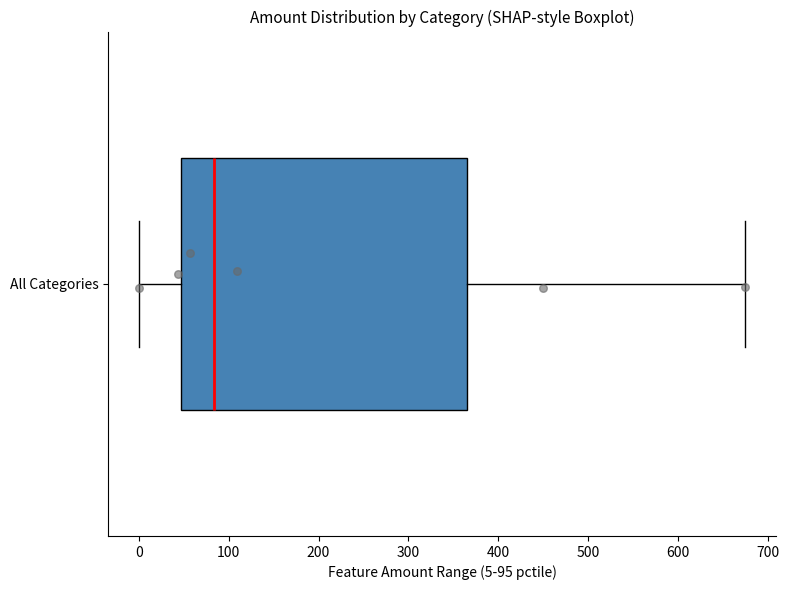

Transcribe this box plot: give where the median line is, the range the box spans, and where the two whiskers end, as read against the x-axis. The values are not printed on the chart, so give them approximately, as read against the axis.

median 80, box 50 to 360, whiskers 0 to 680